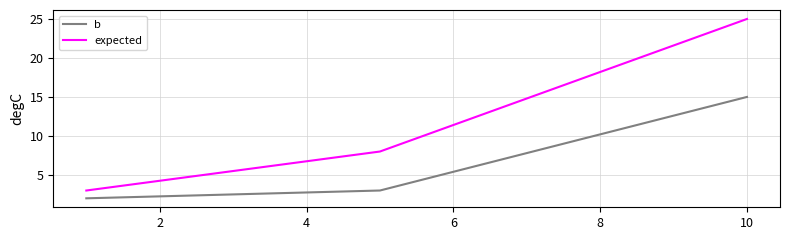

List the series in order of their overall mean, highest first.

expected, b